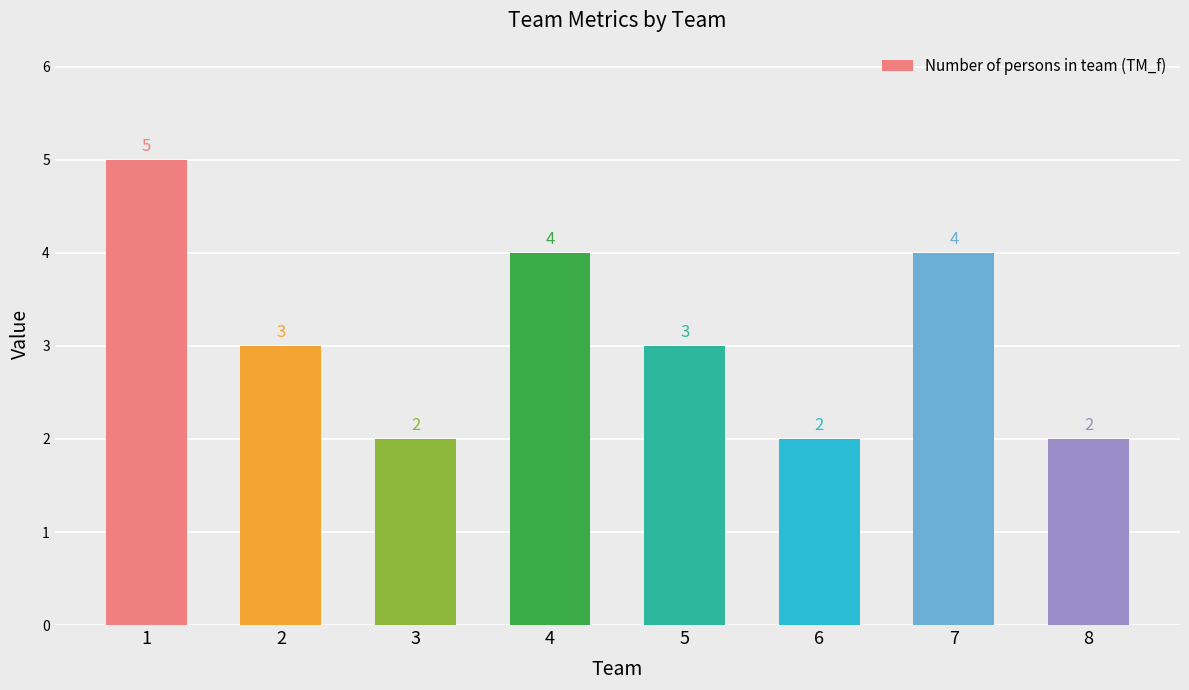

What is the value of the 4th bar from the left?

4